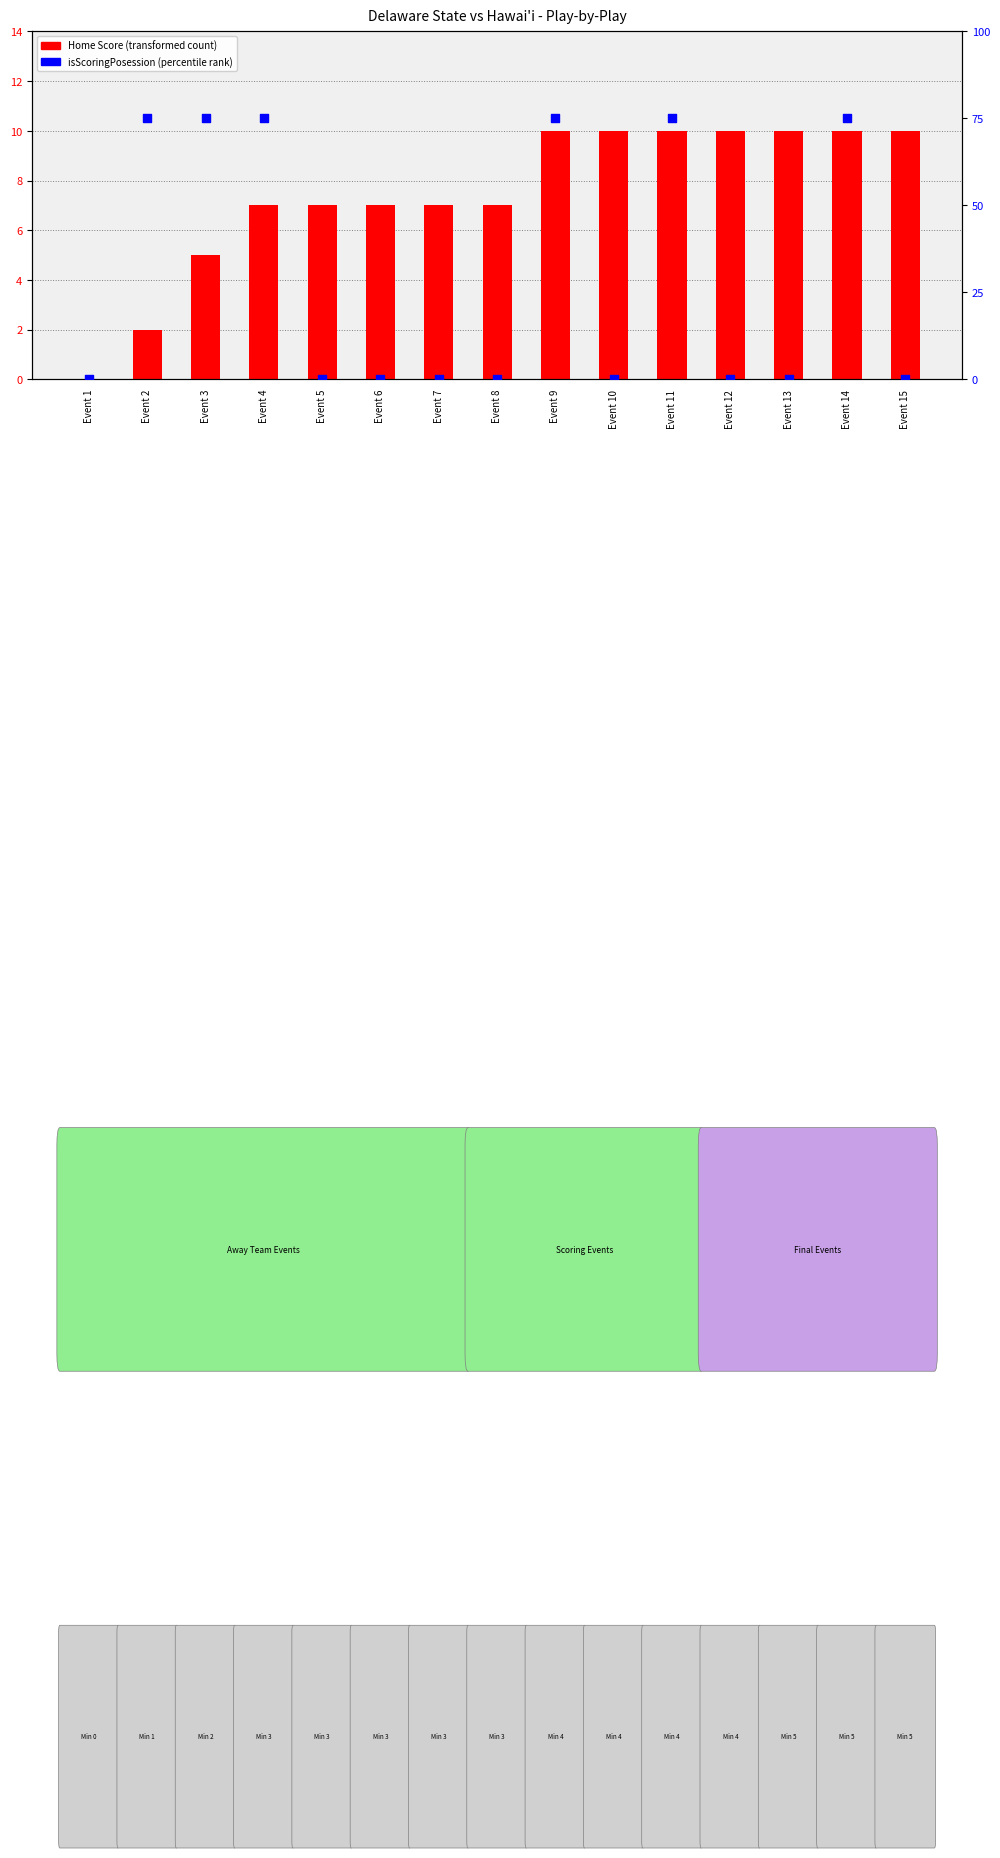

At which category is the sum across all series the highest?

Event 9